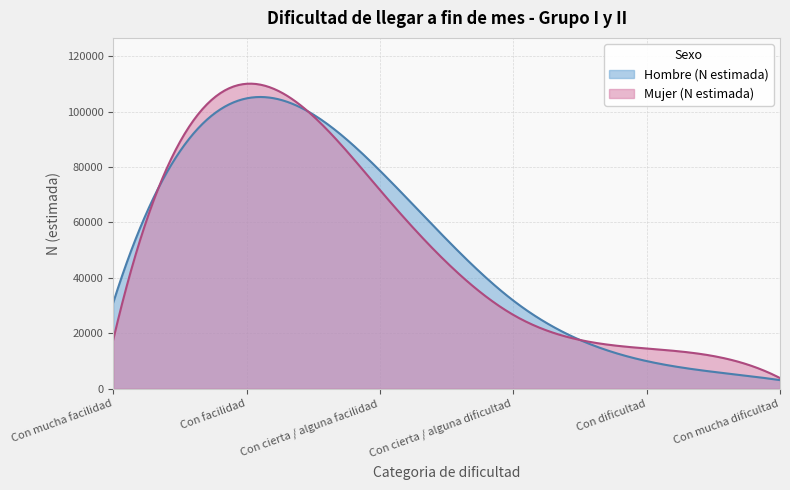

What is the maximum value for Hombre (N estimada)?

105263.5